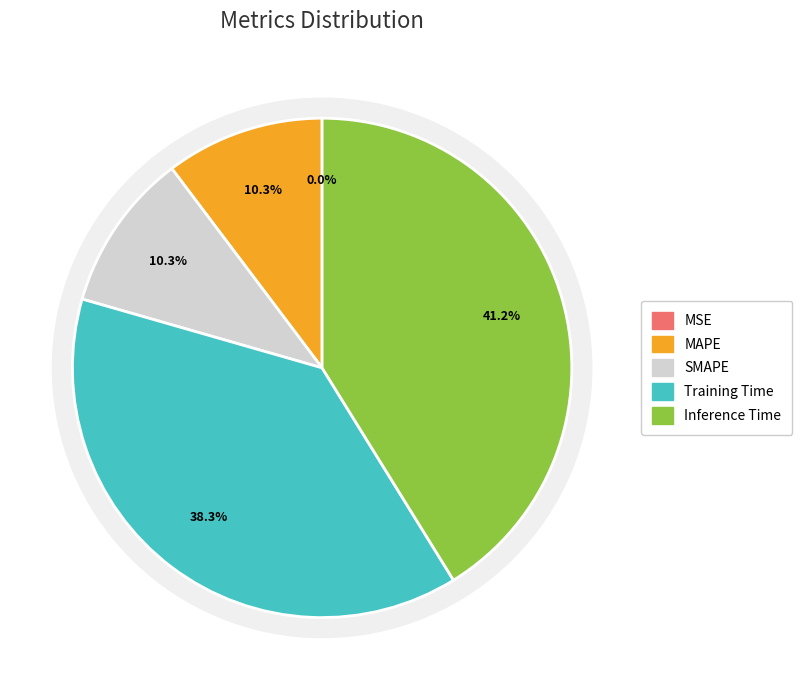

True or false: Inference Time accounts for 54% of the total.

False